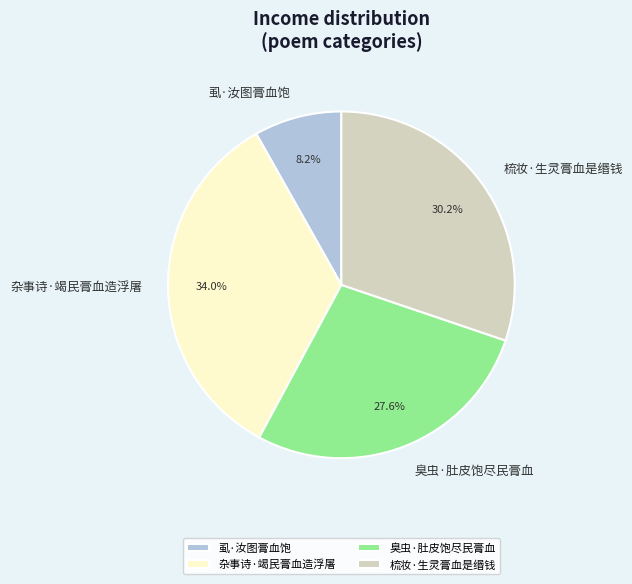

To the nearest percent, what portion does 臭虫·肚皮饱尽民膏血 represent?

28%